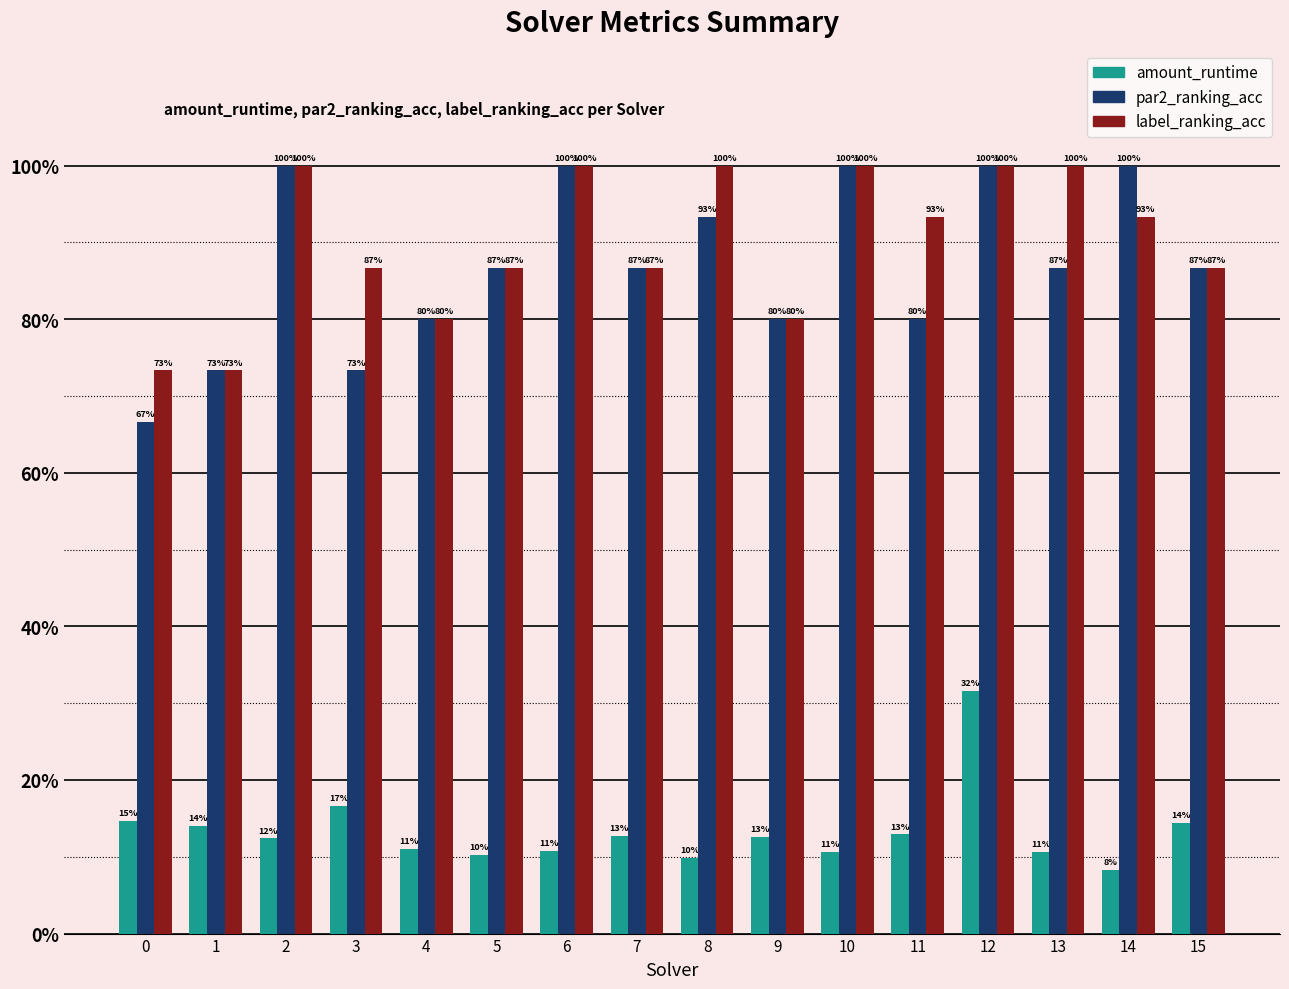

What is the value of the amount_runtime bar at the 5th from the left?

0.1